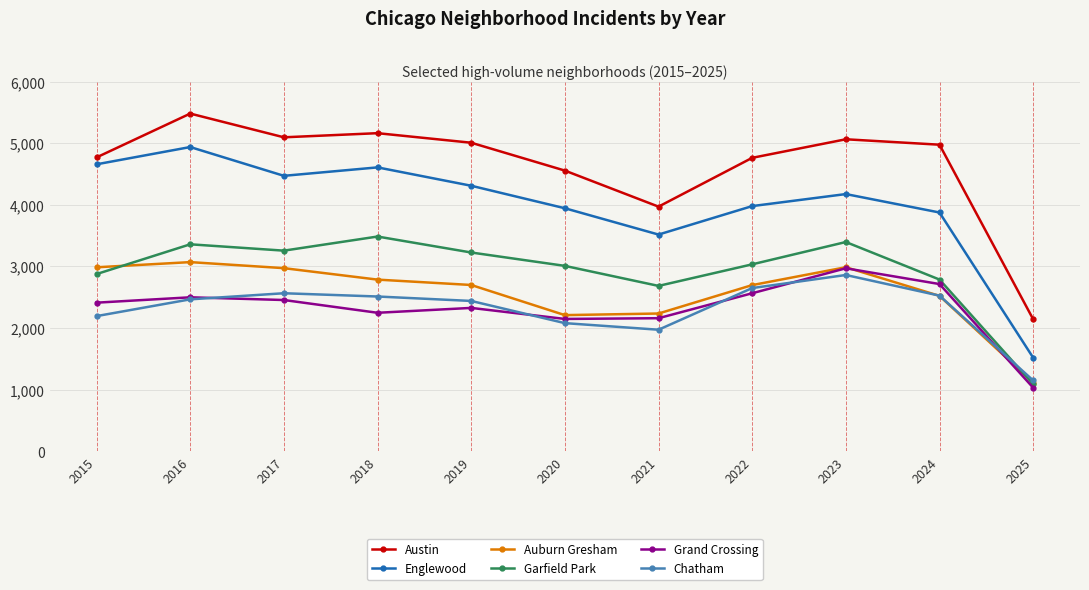

True or false: Austin has more than 1 points higher than both neighbors.

True